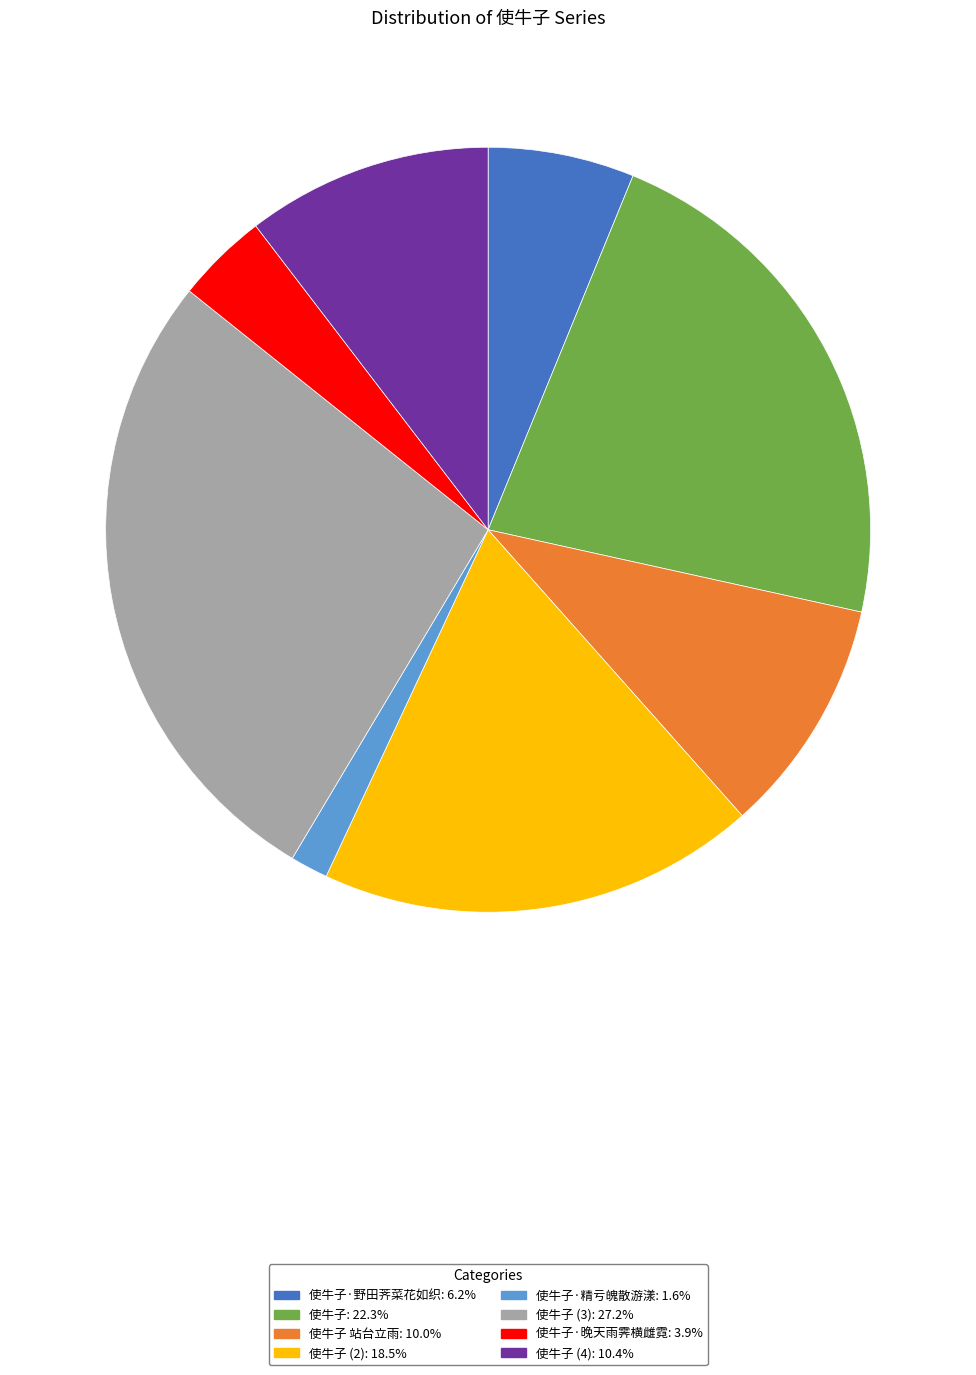

Is there a majority slice in this chart?

No